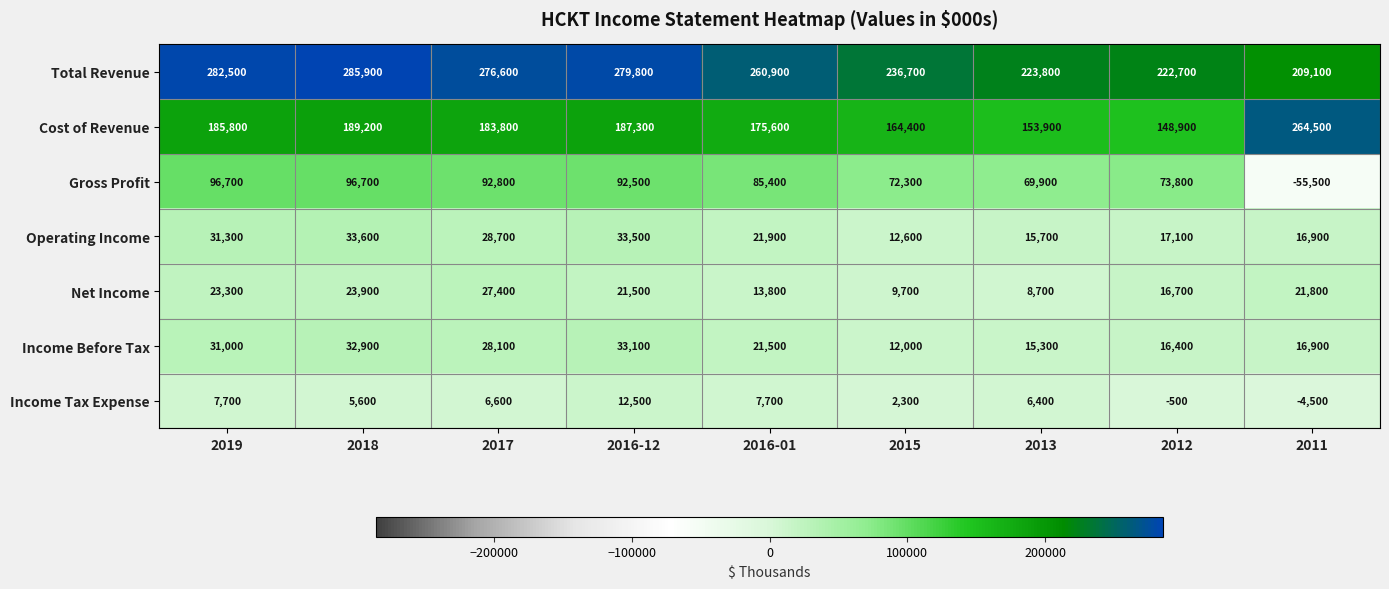

How many data points does each series have?

9